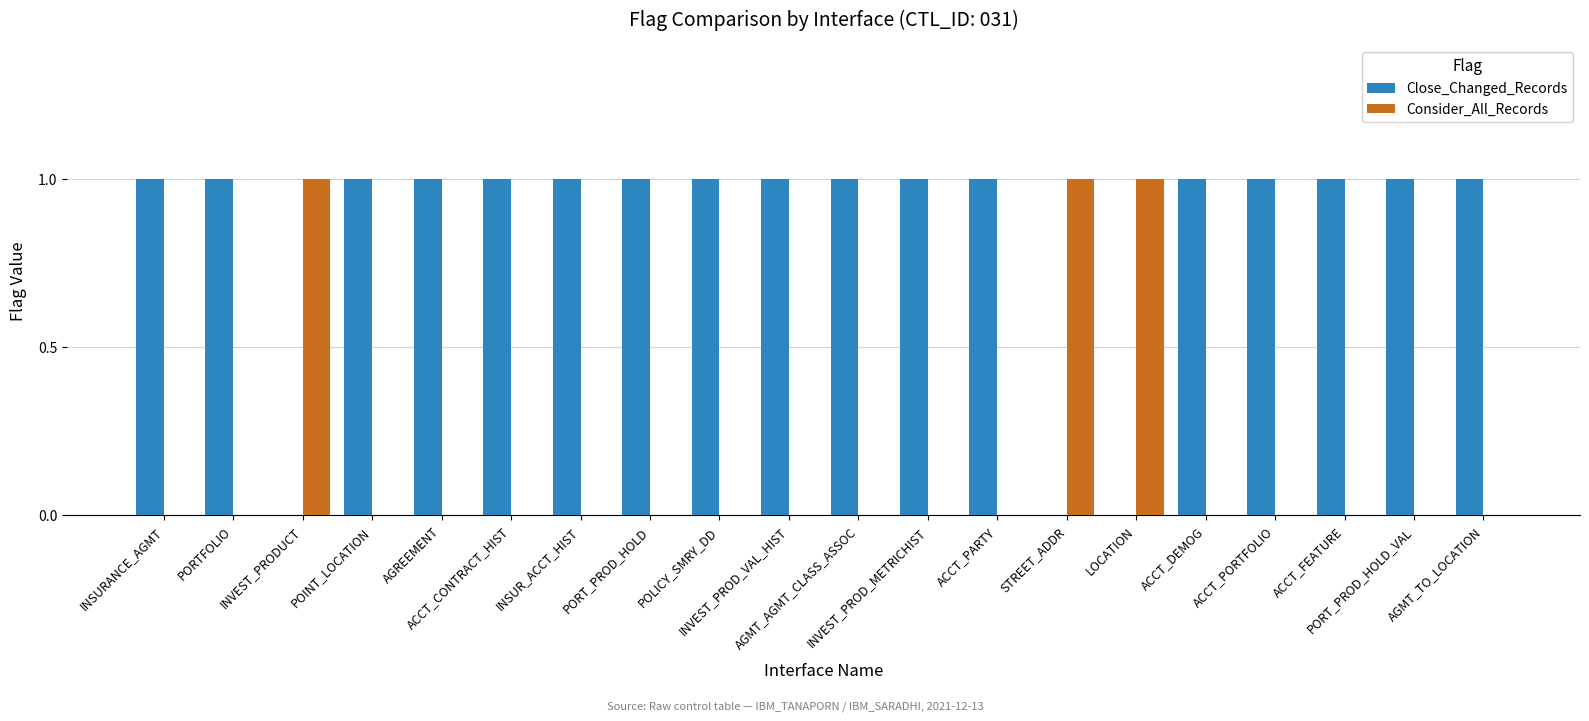

What is the sum of all Close_Changed_Records values?

17